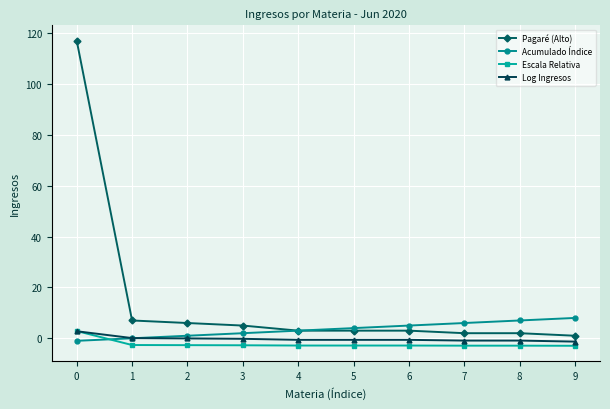

Which series has the largest range (max minus min)?

Pagaré (Alto)